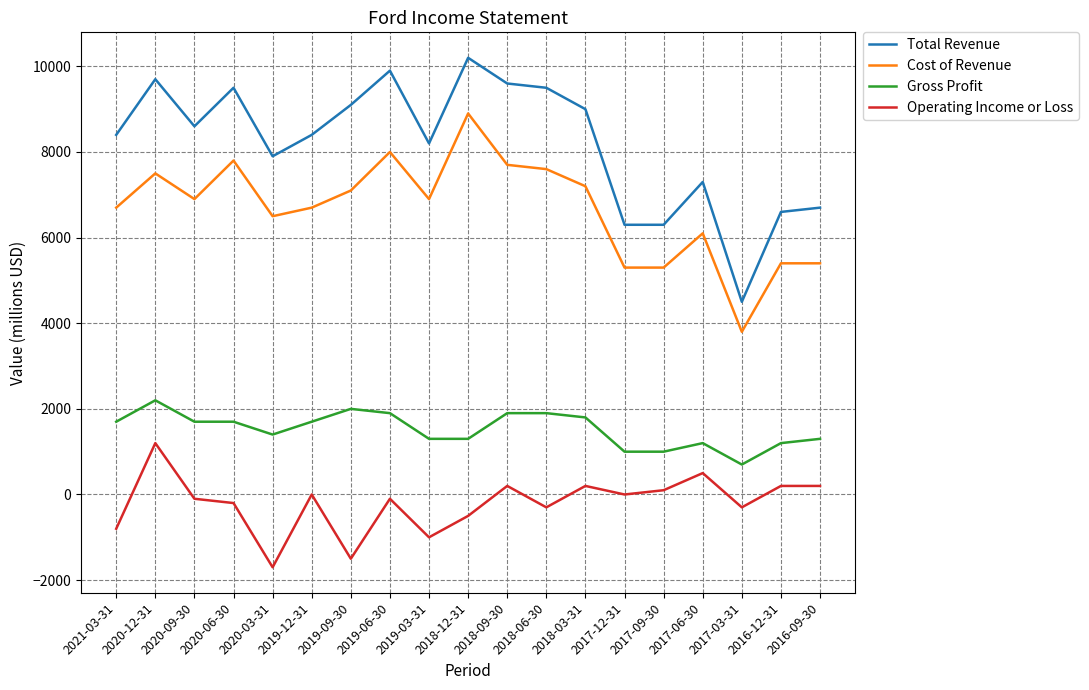

At 2018-06-30, list the series in order from smallest to largest.

Operating Income or Loss, Gross Profit, Cost of Revenue, Total Revenue